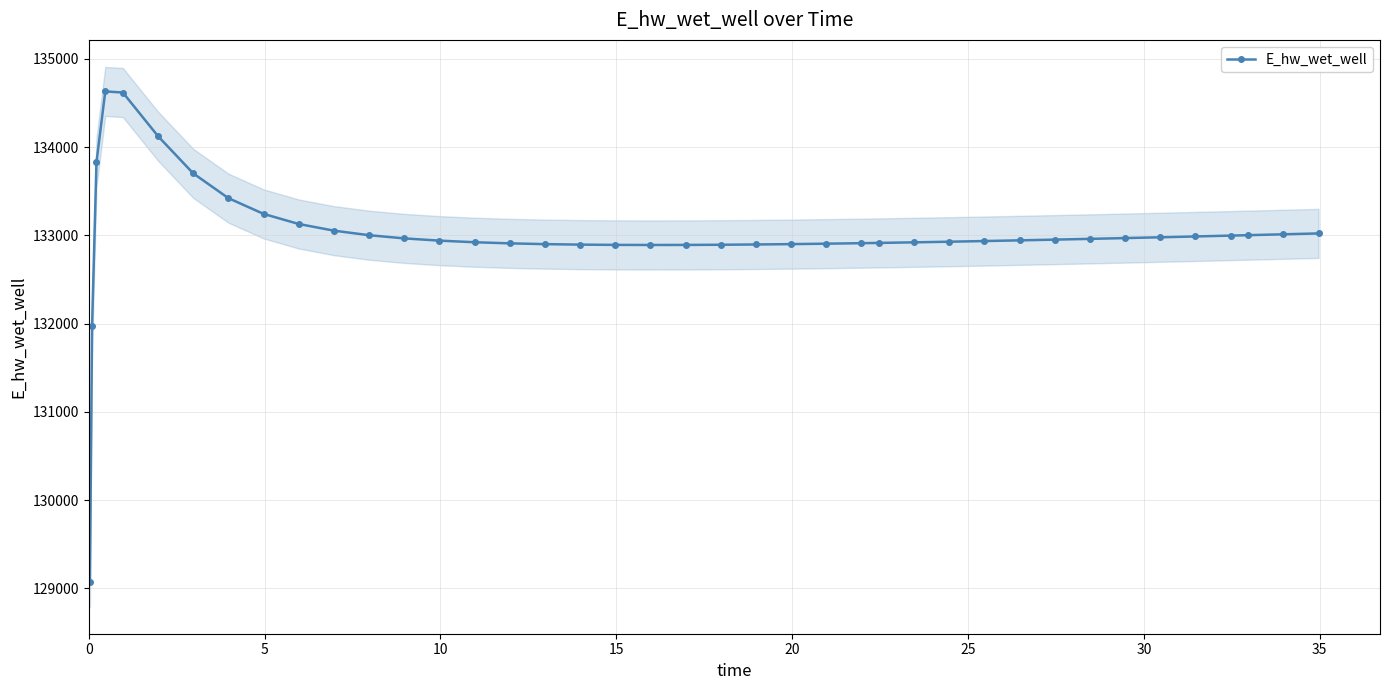

What is the value of the E_hw_wet_well point at the 37th from the left?

132996.6